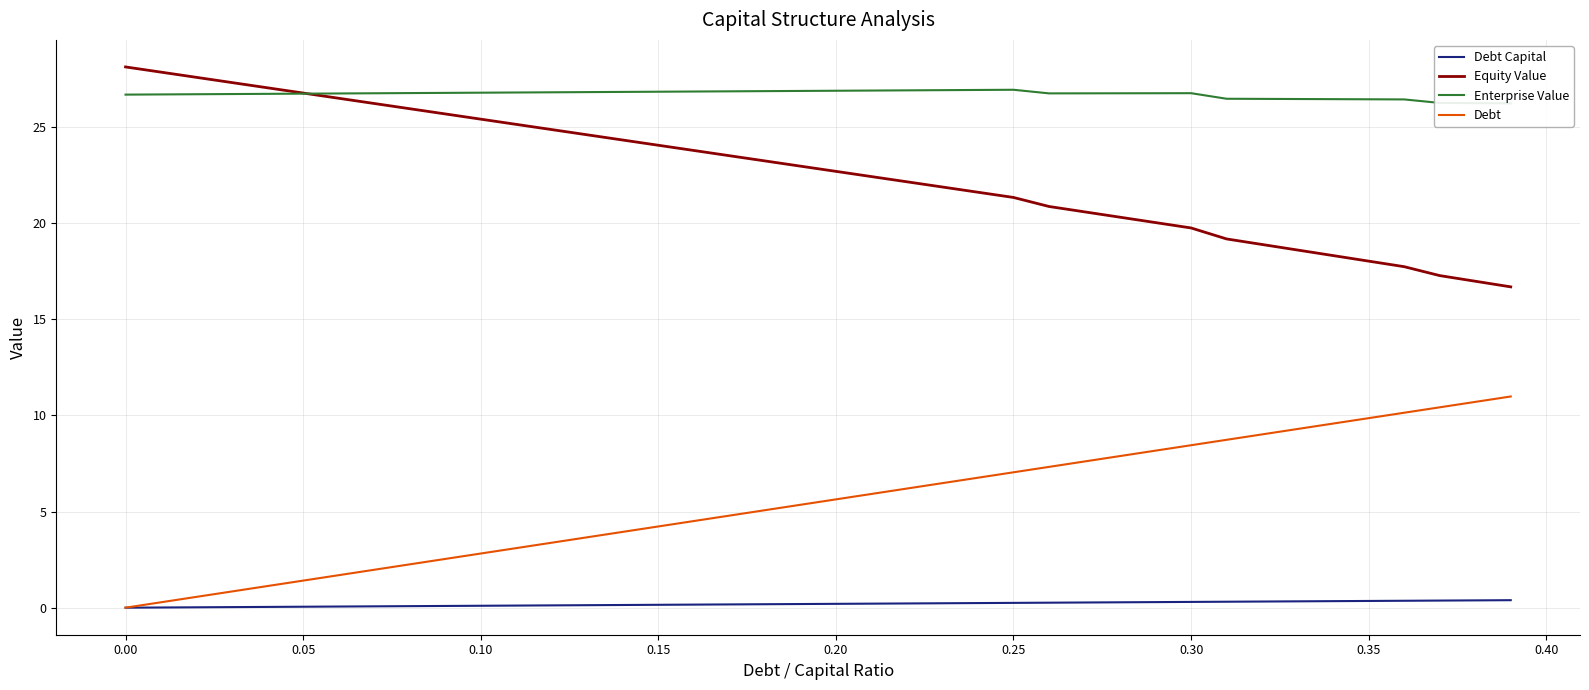

True or false: Equity Value and Debt Capital intersect in this chart.

False